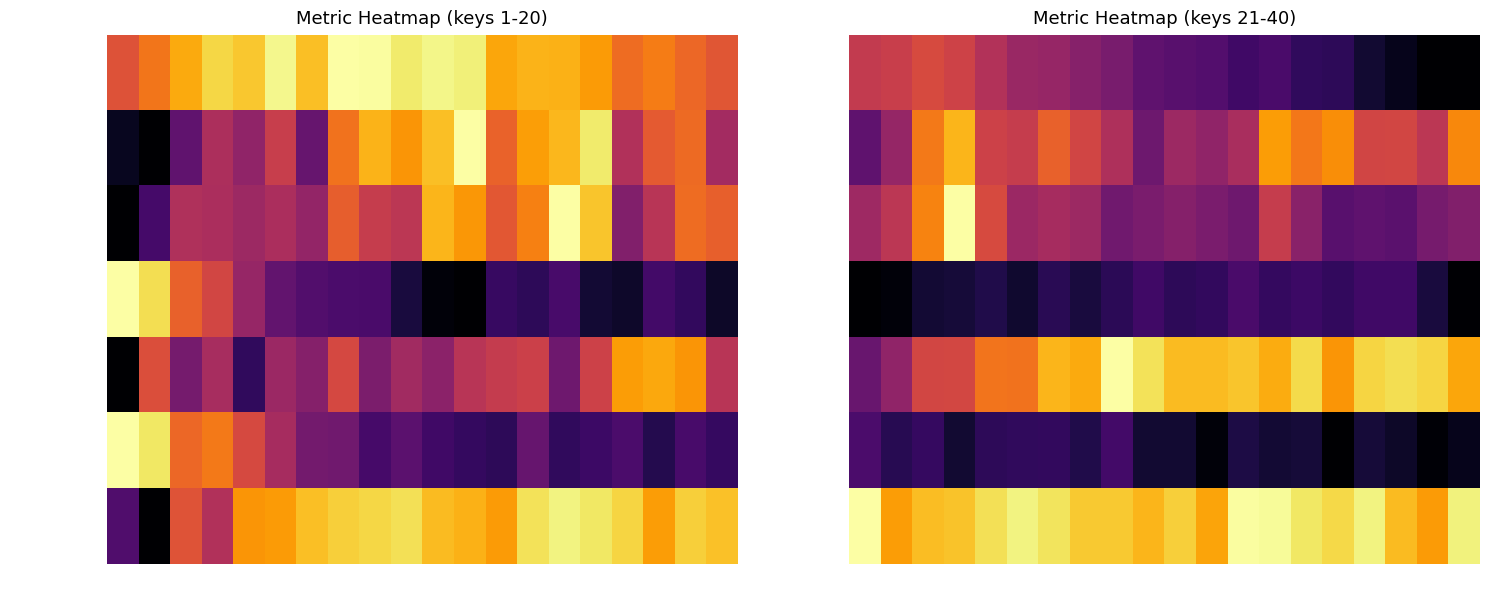

What is the difference between the maximum and minimum values in the unexpectedness series?

0.2